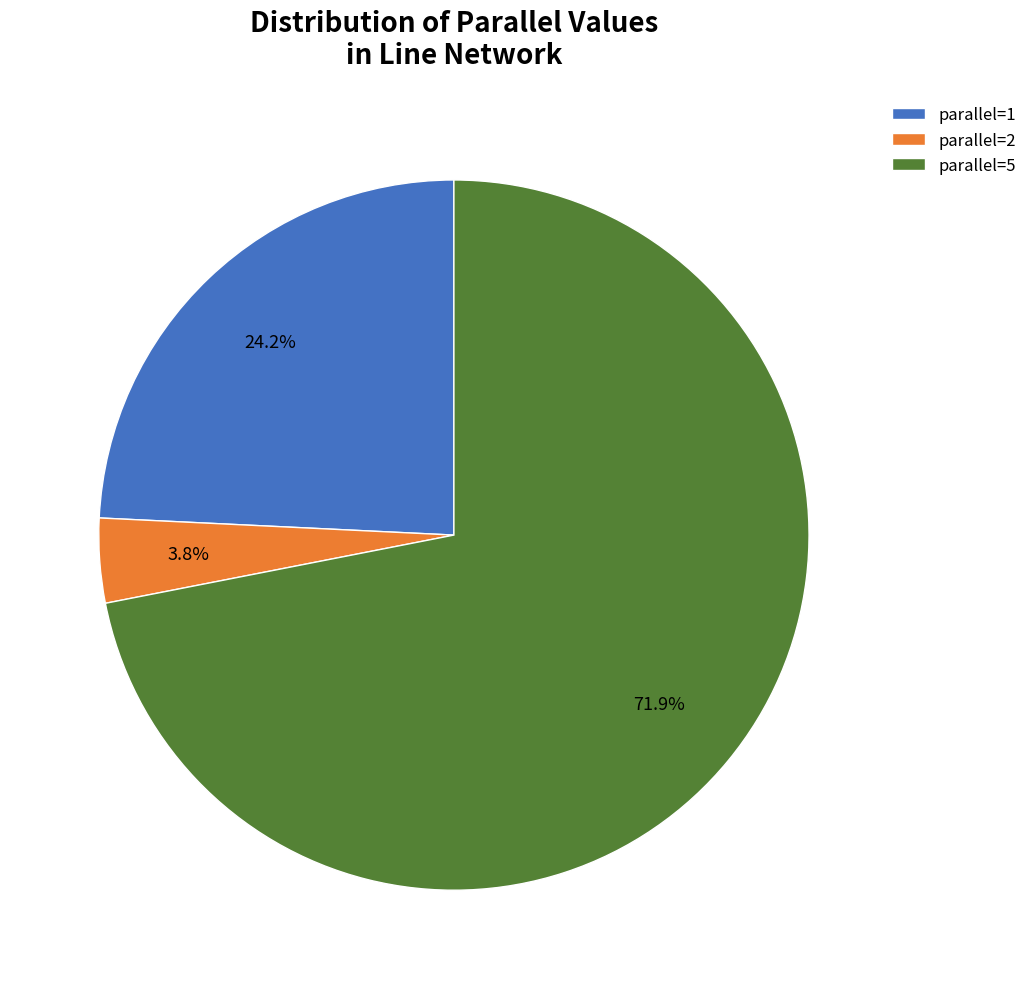

Rank the categories by value from highest to lowest.

parallel=5, parallel=1, parallel=2